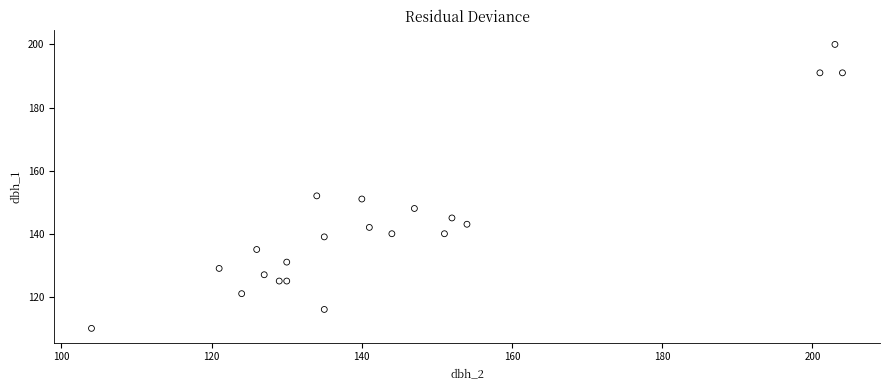

What Y value in the scatter plot is closest to 155?

152